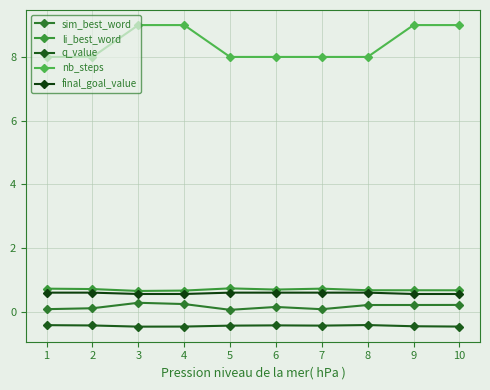

Is it true that final_goal_value equals 0.6 at 2?

True